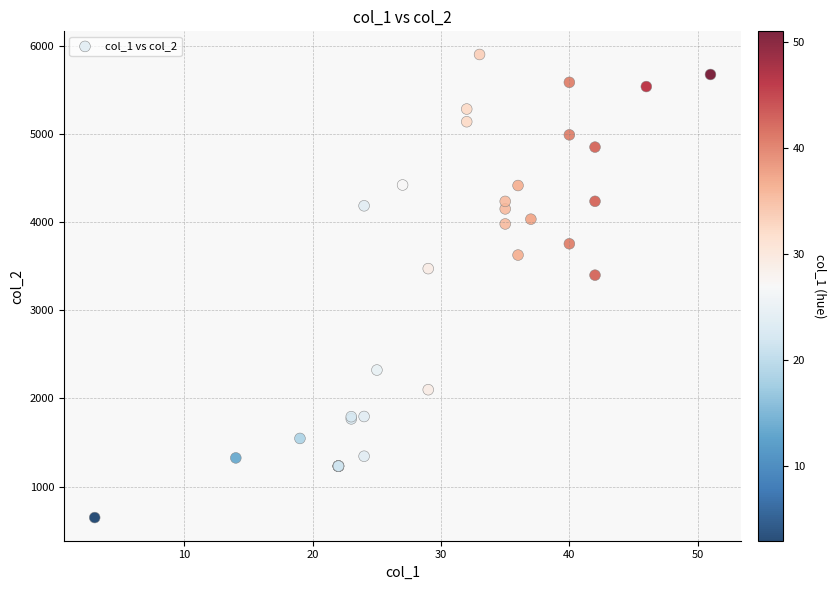

What Y value in the scatter plot is closest to 3275?

3399